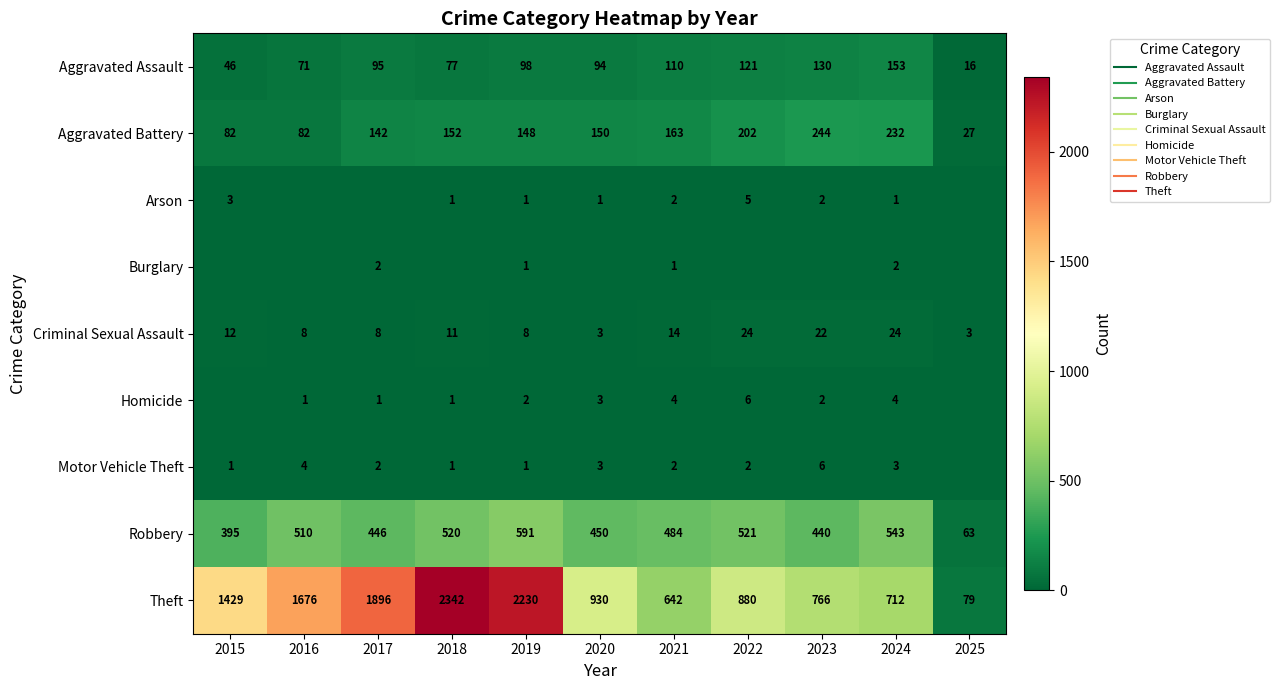

At which category does the chart reach its peak across all series?

2018